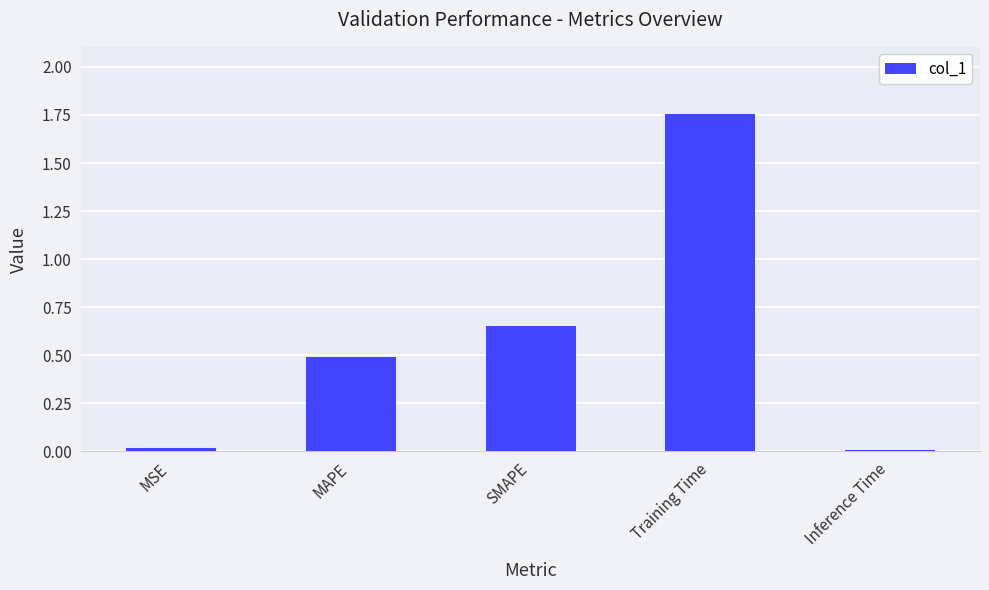

Between SMAPE and Training Time, which is larger?

Training Time